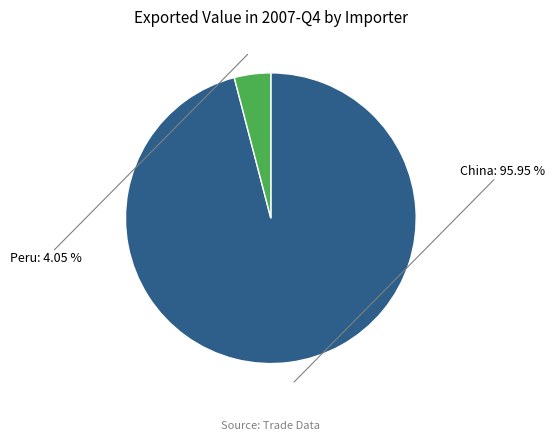

Is there any slice that represents more than half of the pie?

Yes